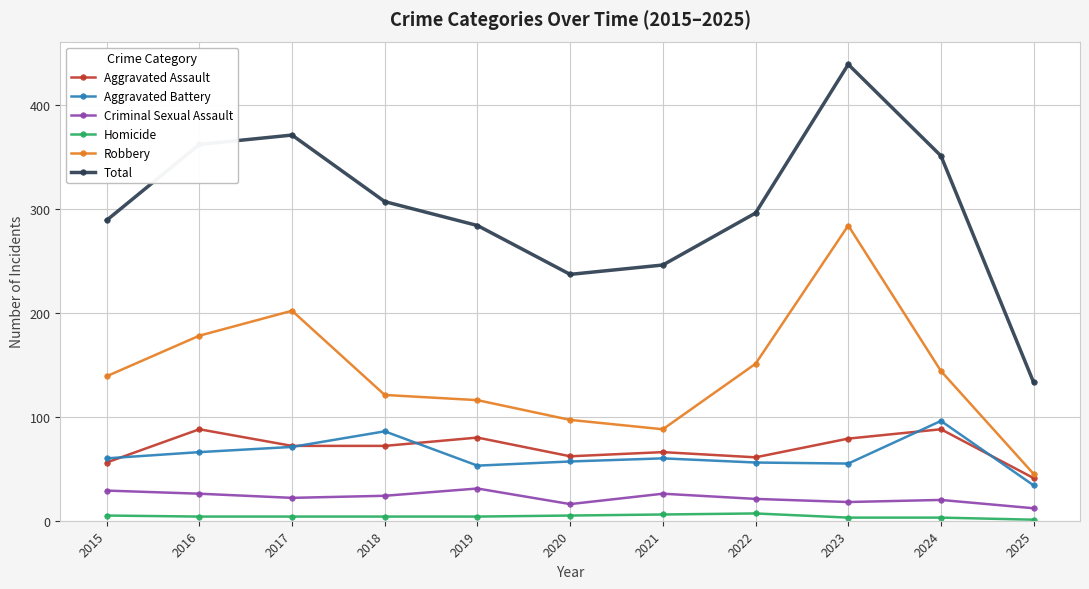

Rank the series by their maximum value, from lowest to highest.

Homicide, Criminal Sexual Assault, Aggravated Assault, Aggravated Battery, Robbery, Total